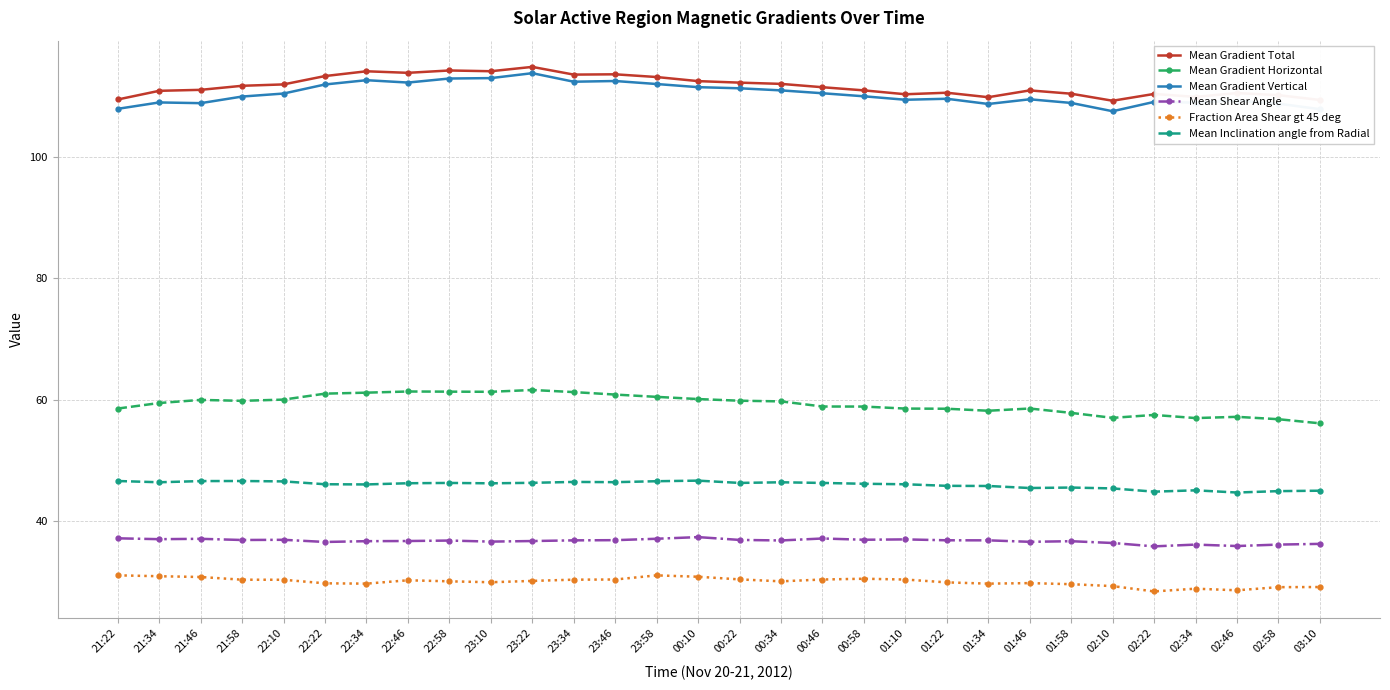

Is the value of Mean Shear Angle at 23:46 greater than the value of Mean Inclination angle from Radial at 22:58?

No